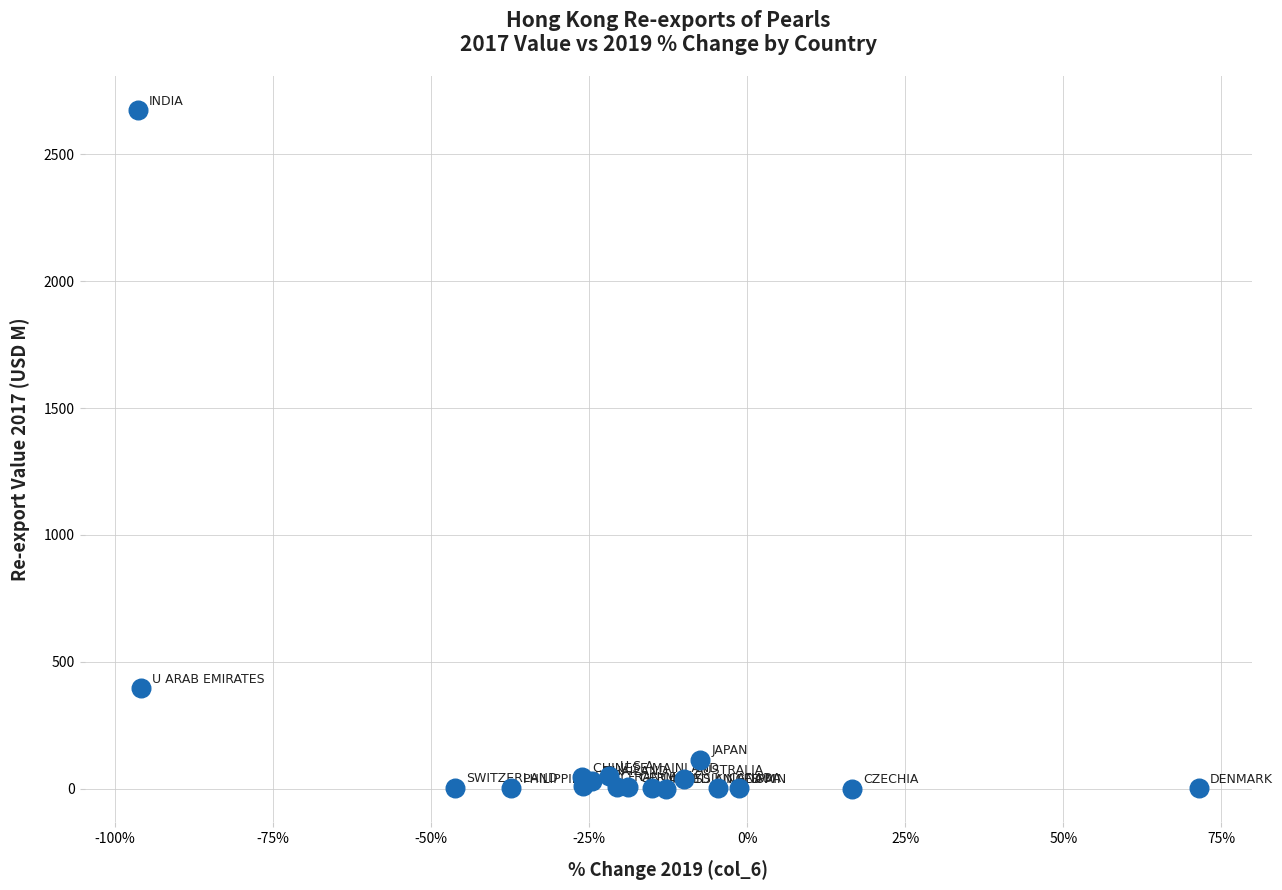

What Y value in the scatter plot is closest to 1336?

394.5